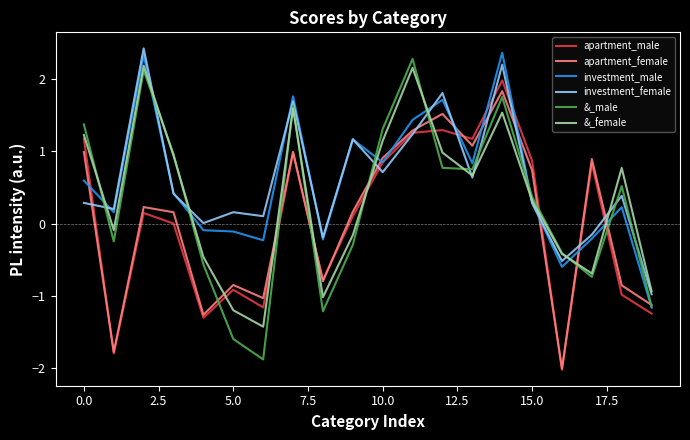

What is the smallest value displayed?

-2.0